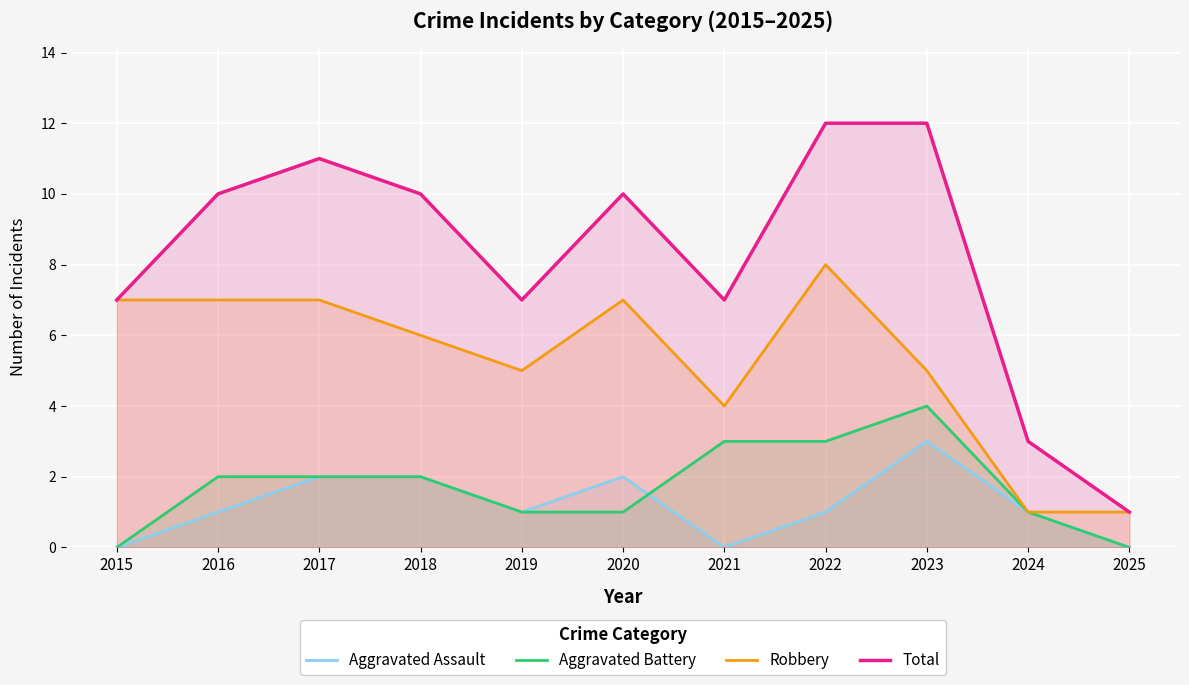

Is it true that Total equals 12 at 2015?

False